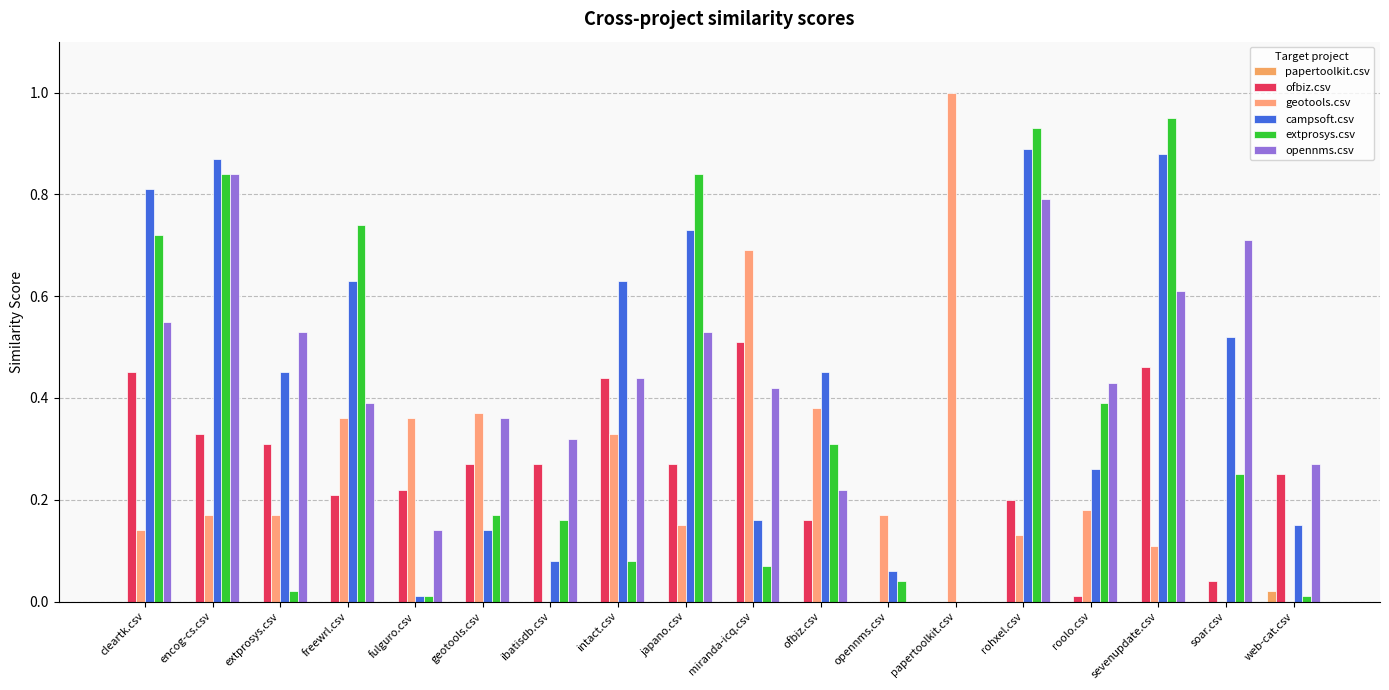

Which series has the largest range (max minus min)?

geotools.csv